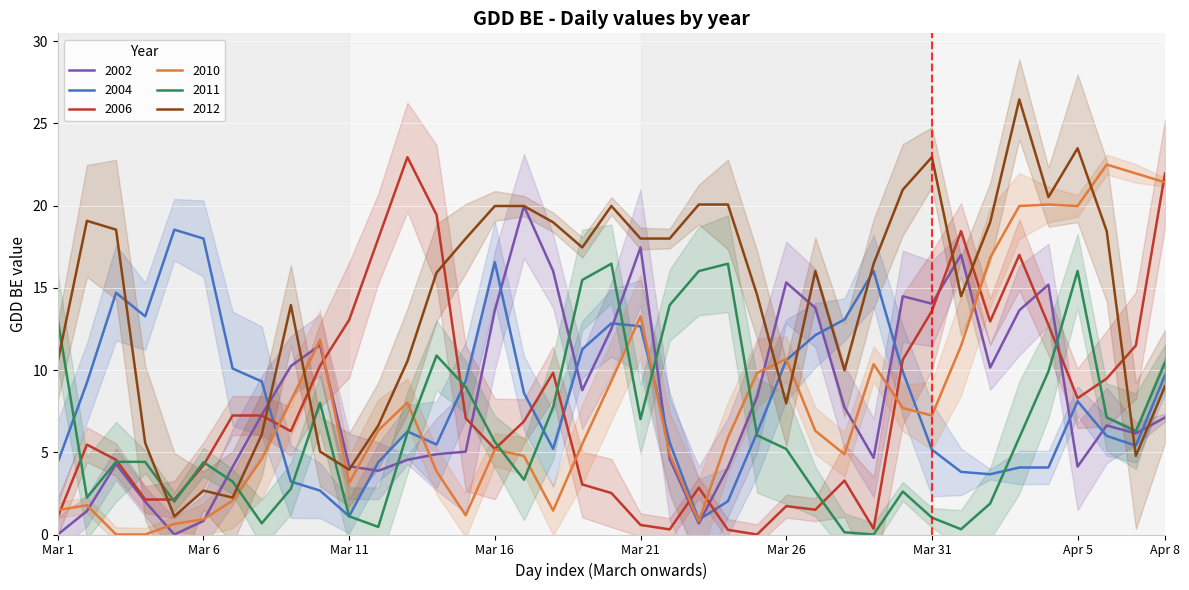

True or false: 2006 and 2012 intersect in this chart.

True